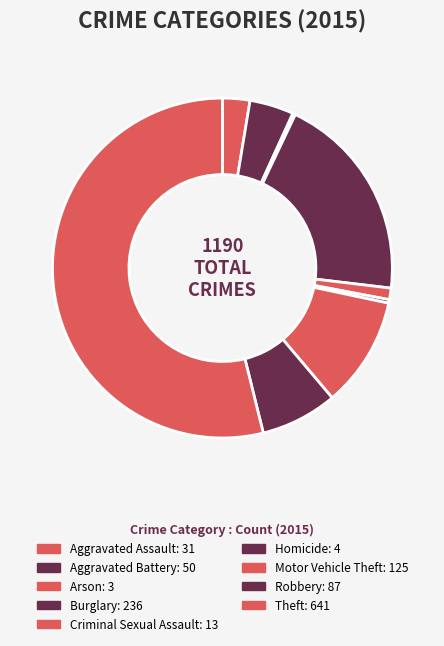

Is the sum of Aggravated Battery and Burglary greater than half?

No